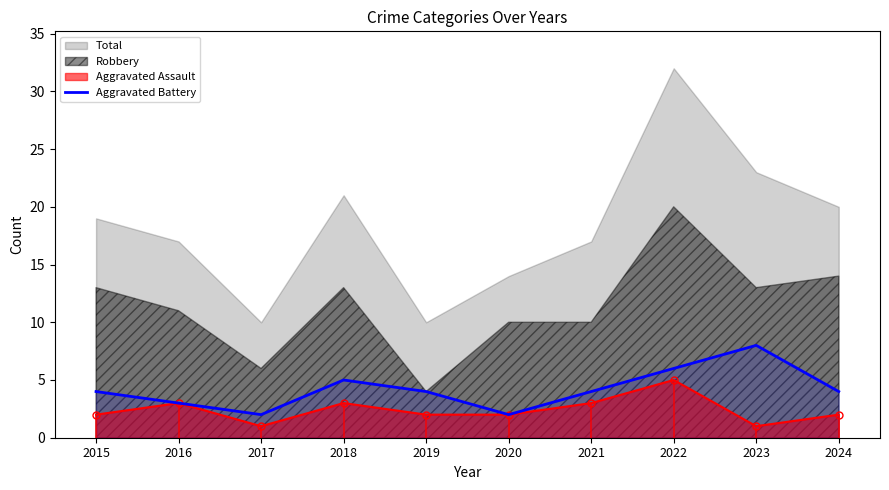

Which label corresponds to the smallest value in the chart?

2017